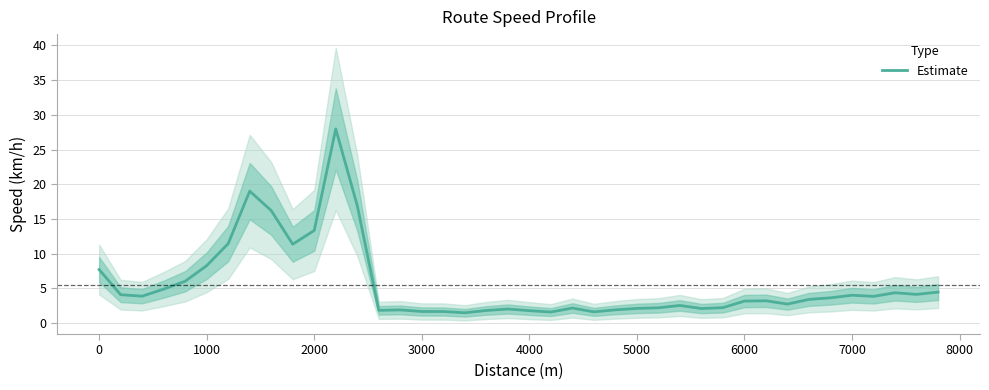

What is the value of the 5th point from the left?

6.0